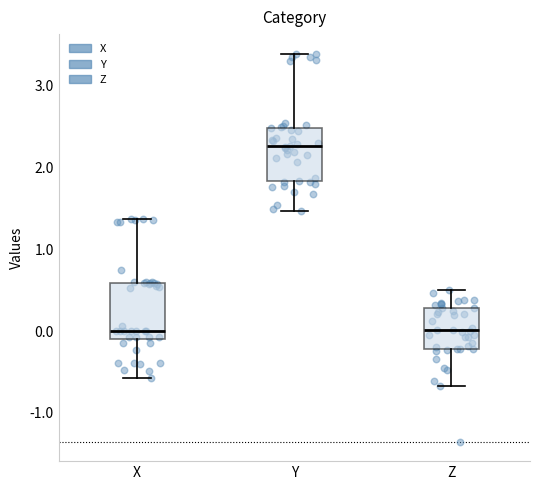

Reading left to right, read every box against the y-axis: the position of its median line, the range the box covers, and the ends of its whiskers. The values are not printed on the chart, so give them approximately, as read against the axis.

X: median 0.0, box -0.1 to 0.6, whiskers -0.6 to 1.4
Y: median 2.3, box 1.8 to 2.5, whiskers 1.5 to 3.4
Z: median 0.0, box -0.2 to 0.3, whiskers -0.7 to 0.5